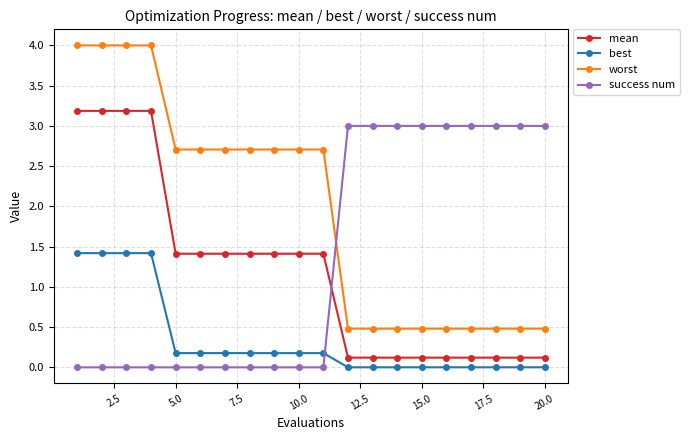

At how many categories does at least one series exceed 0?

20